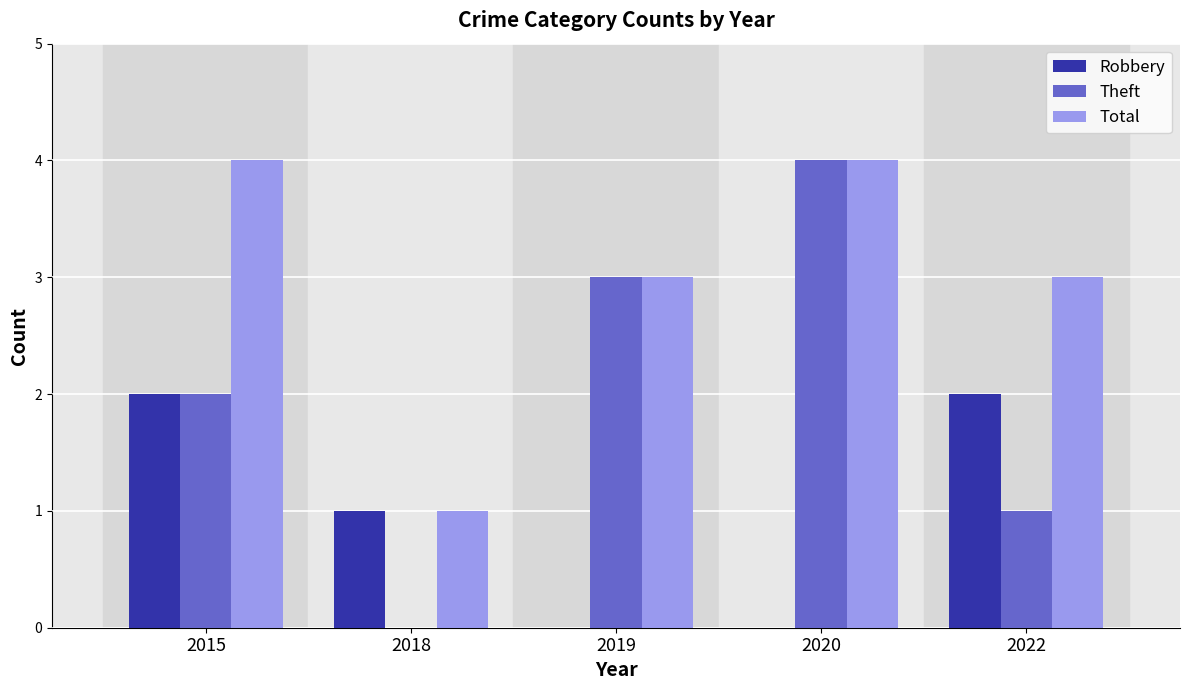

The Theft series shows 0 at 2018. True or false?

True